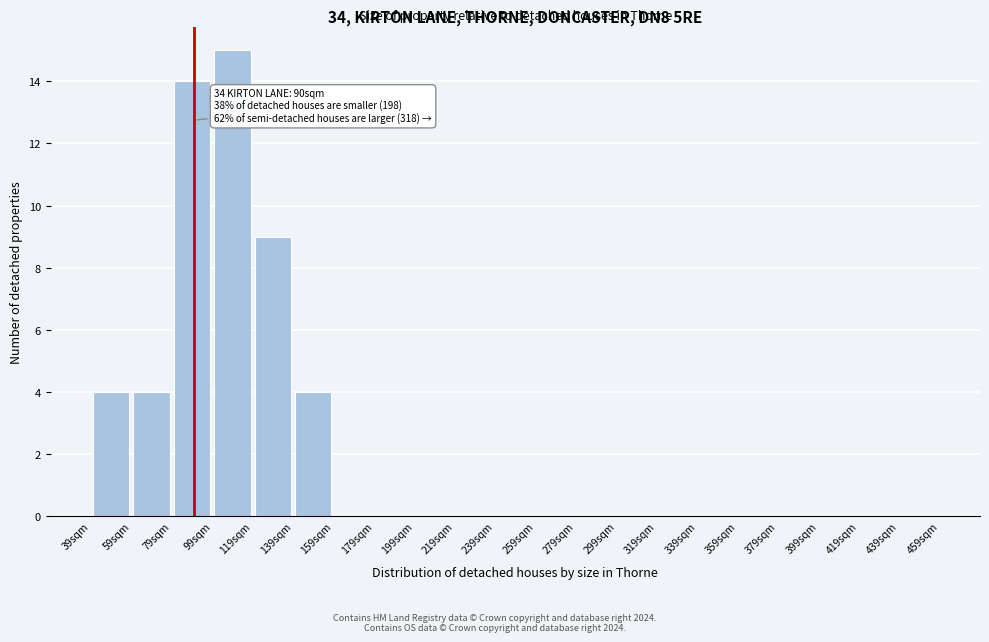

Over which range of the x-axis is the bar tallest?

99 to 119